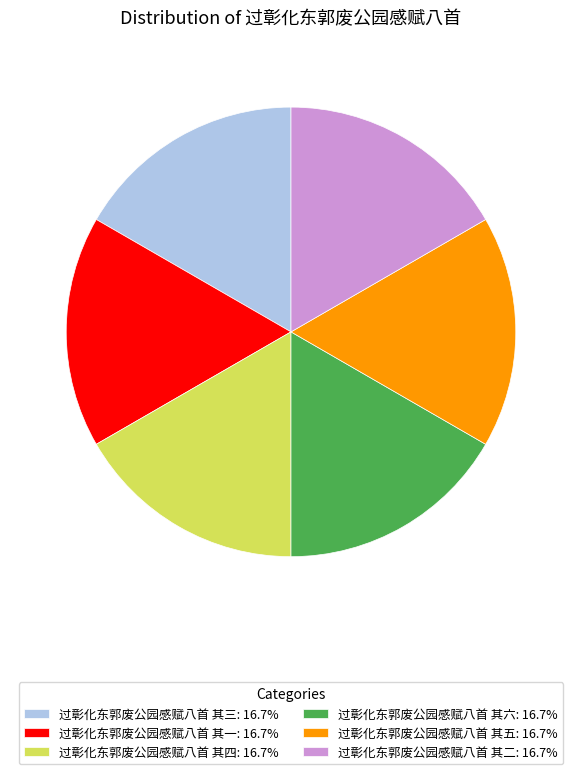

Count the number of slices in the pie.

6